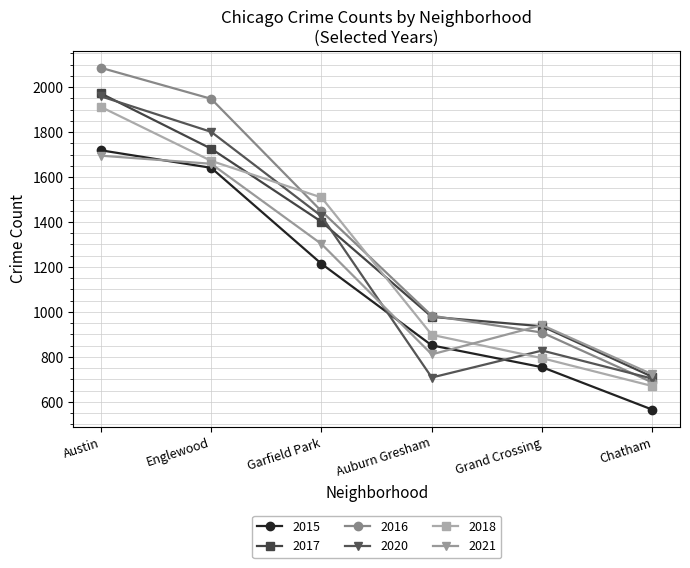

What is the sum of all 2018 values?

7455